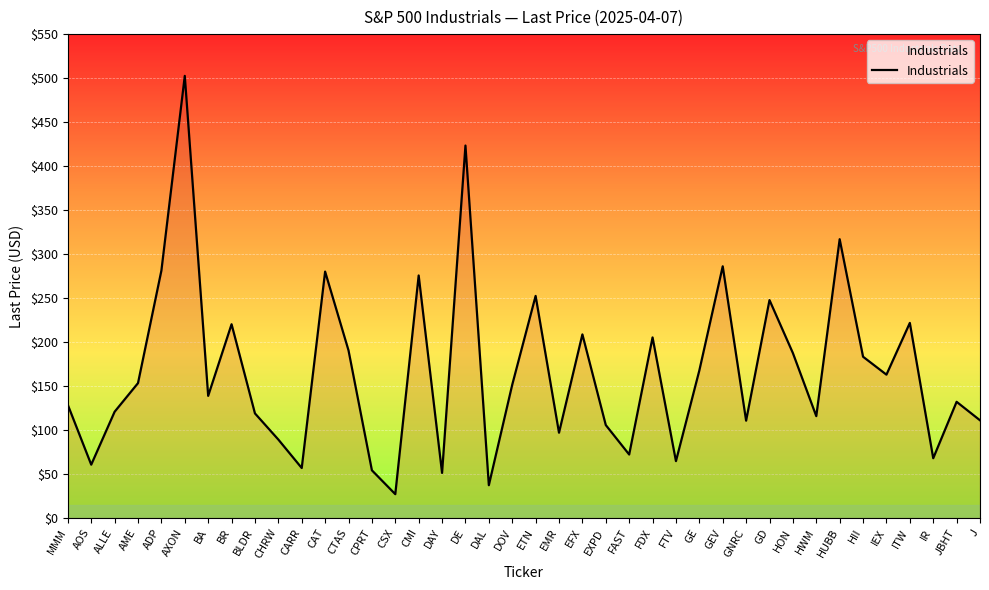

Approximately how many times larger is the value at BR compared to AOS?

3.6